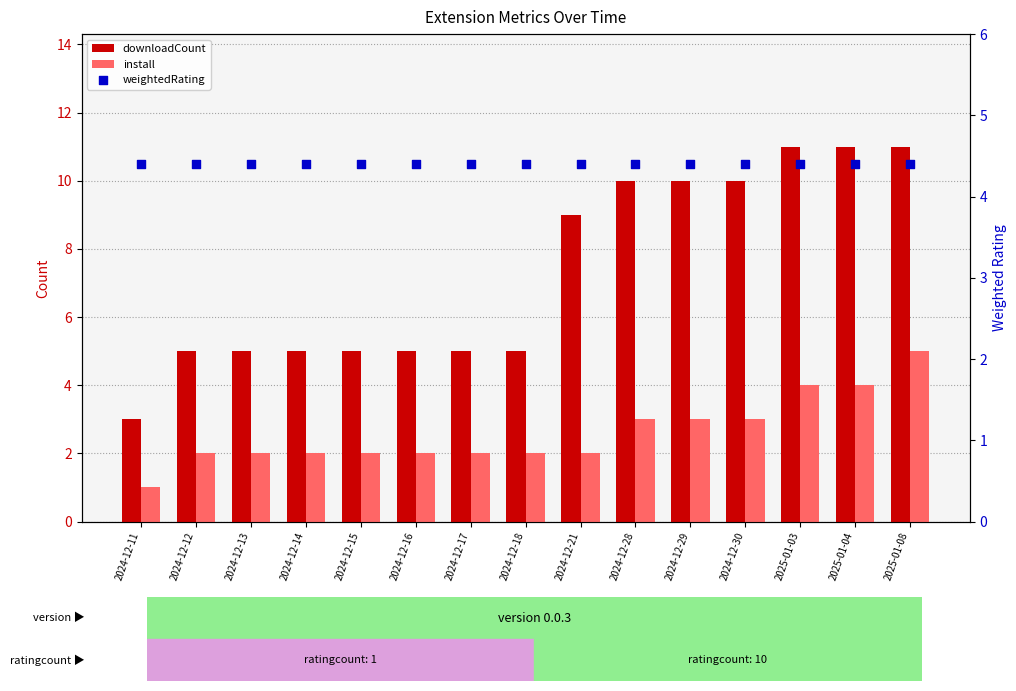

Which series has the widest spread of Y values?

downloadCount